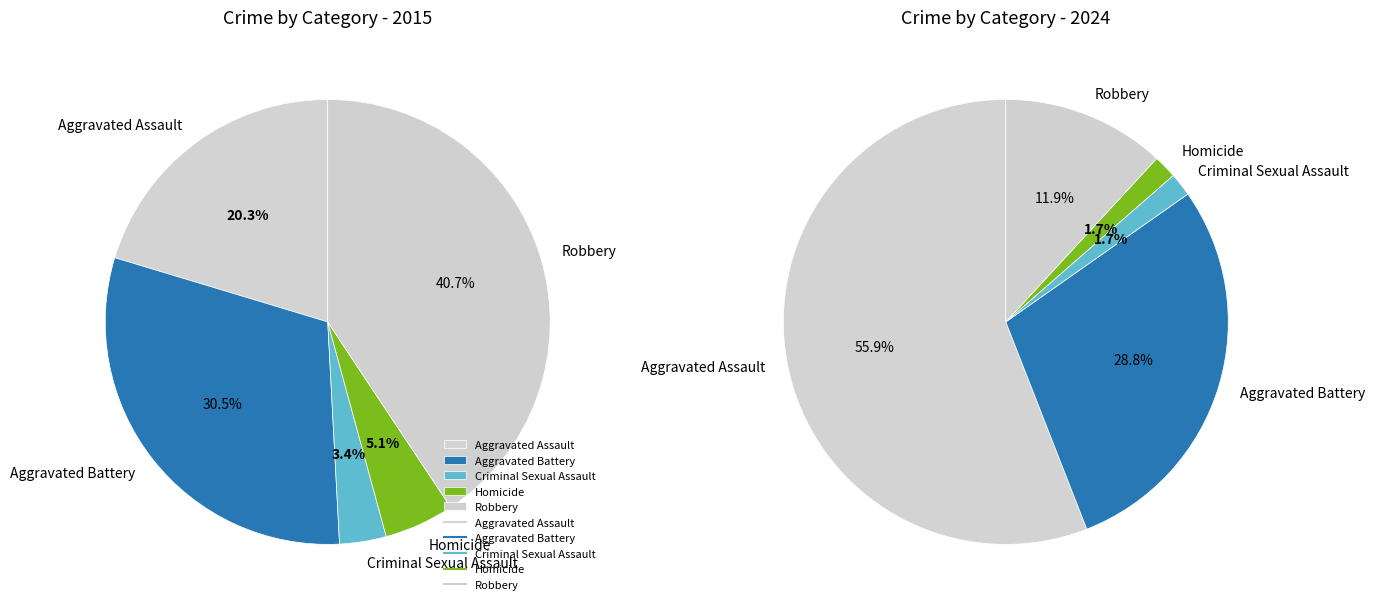

To the nearest percent, what is the average slice percentage?

20%